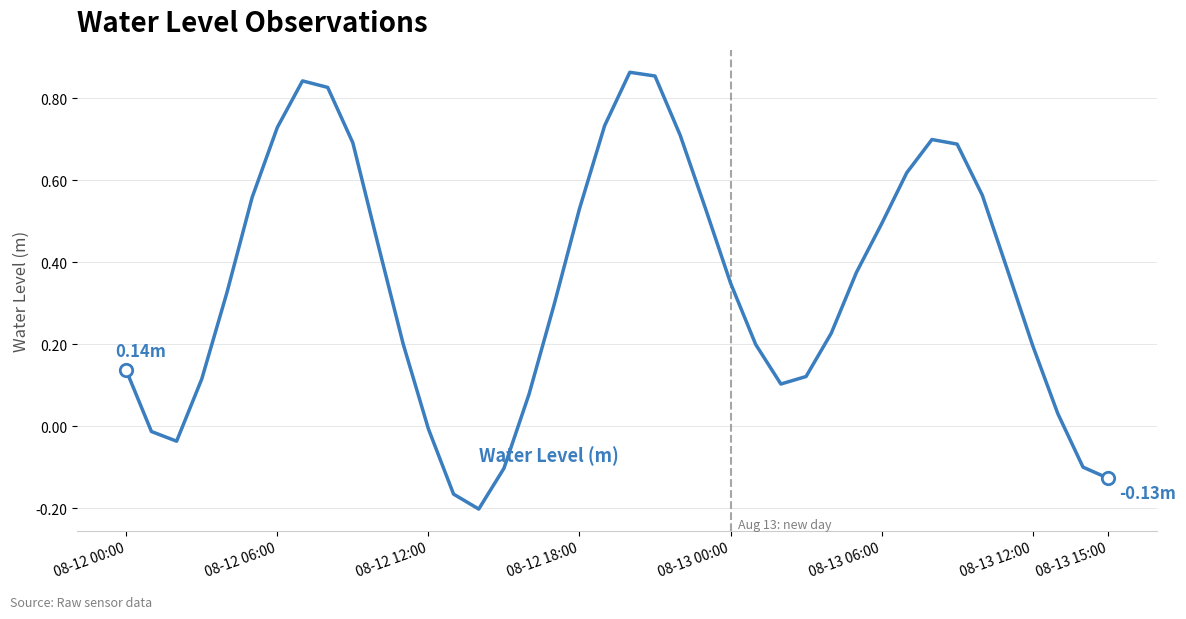

What is the difference between the maximum and minimum values?

1.1